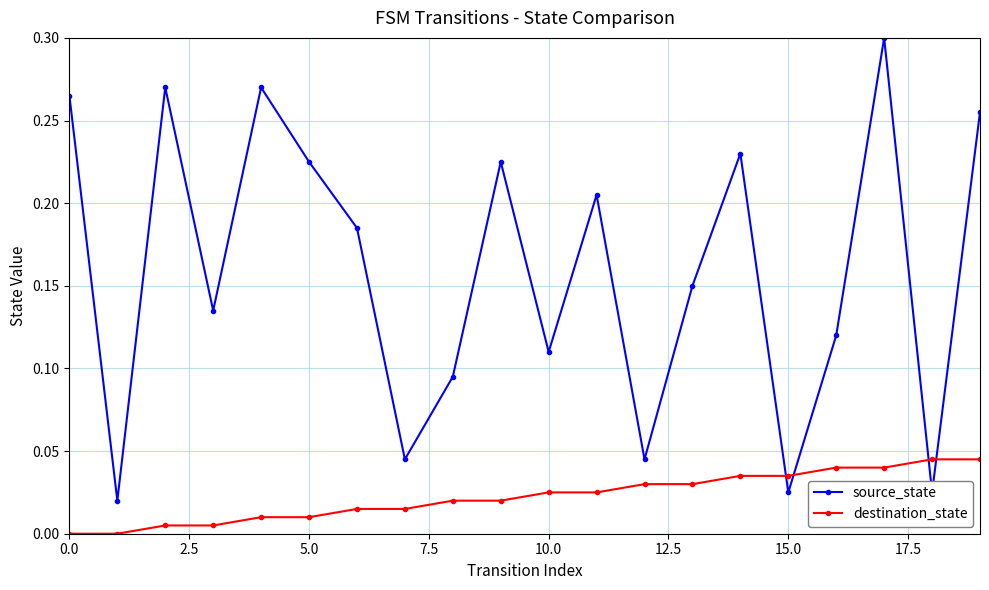

Which series has the largest range (max minus min)?

source_state